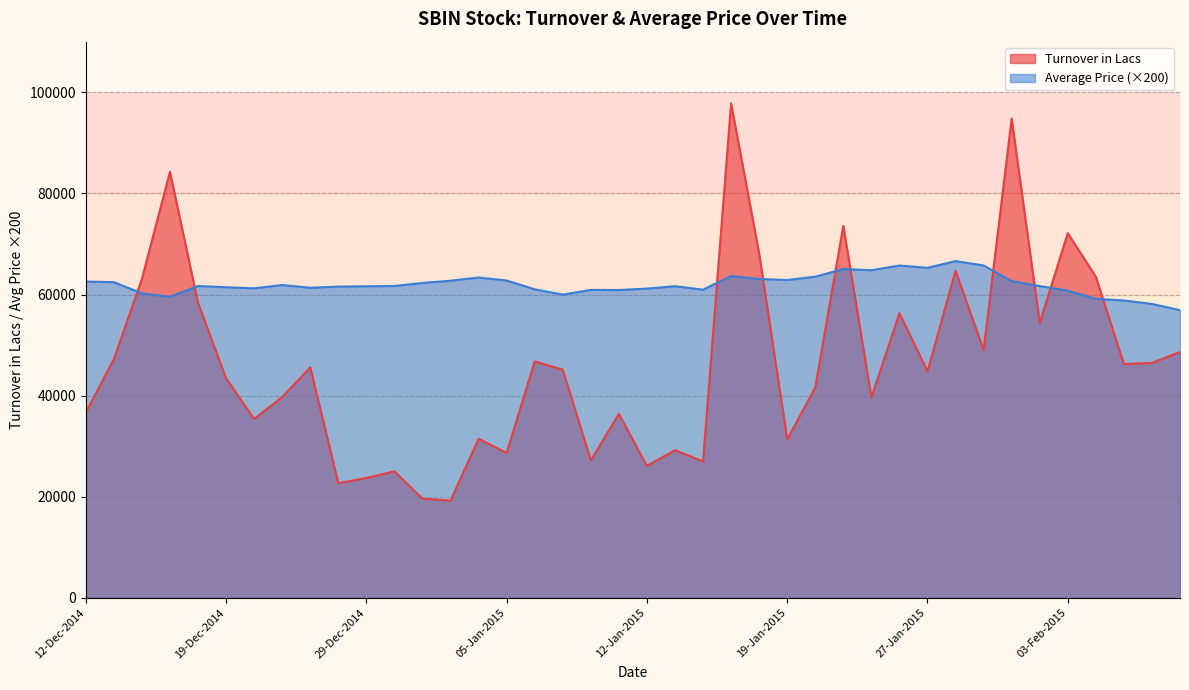

At 23-Jan-2015, list the series in order from smallest to largest.

Turnover in Lacs, Average Price